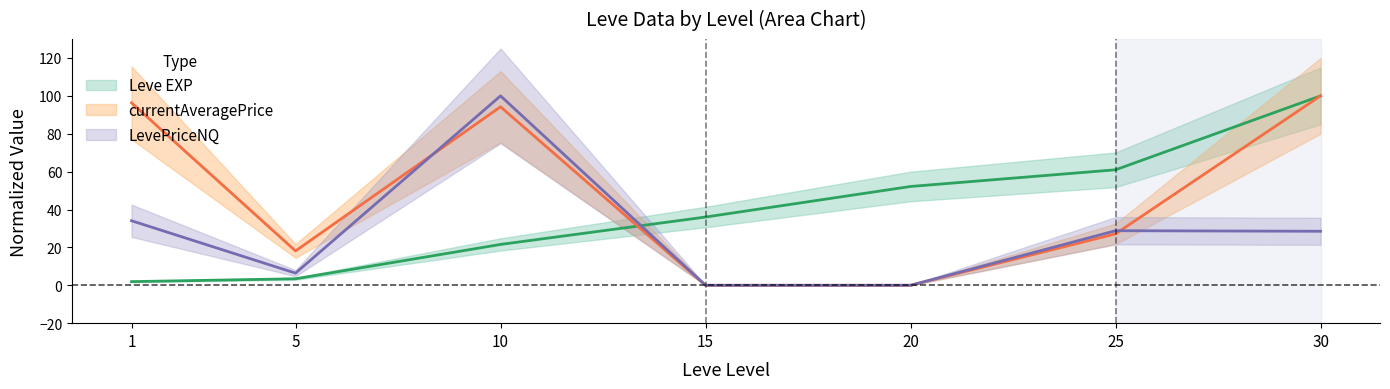

Rank the categories by currentAveragePrice value from lowest to highest.

15, 20, 5, 25, 10, 1, 30